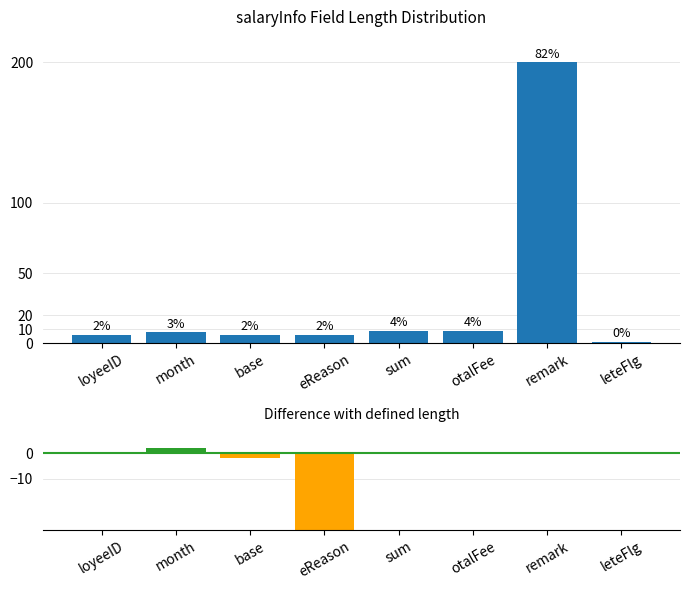

What position from the right is otalFee?

3